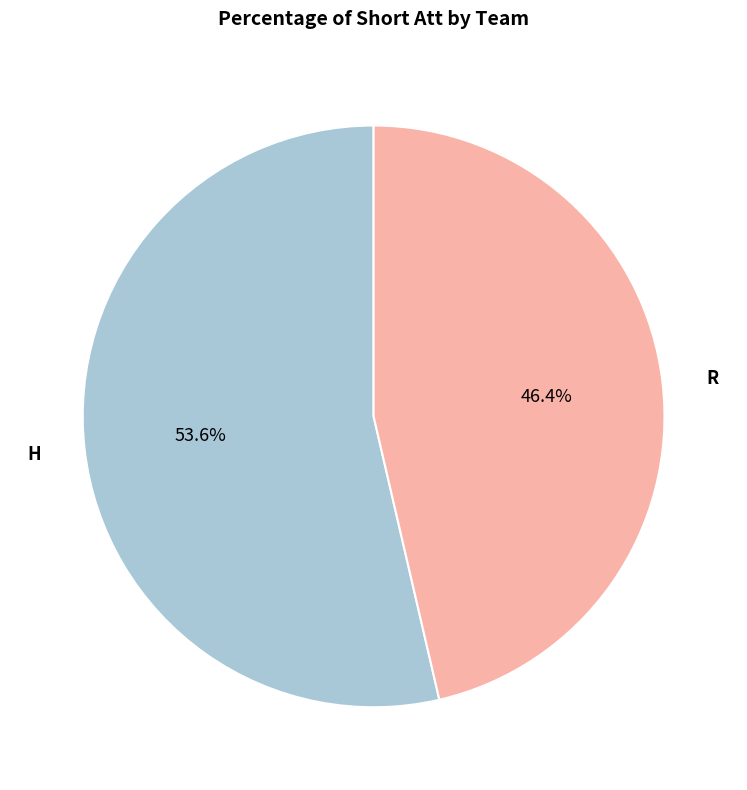

How many segments does this pie chart have?

2